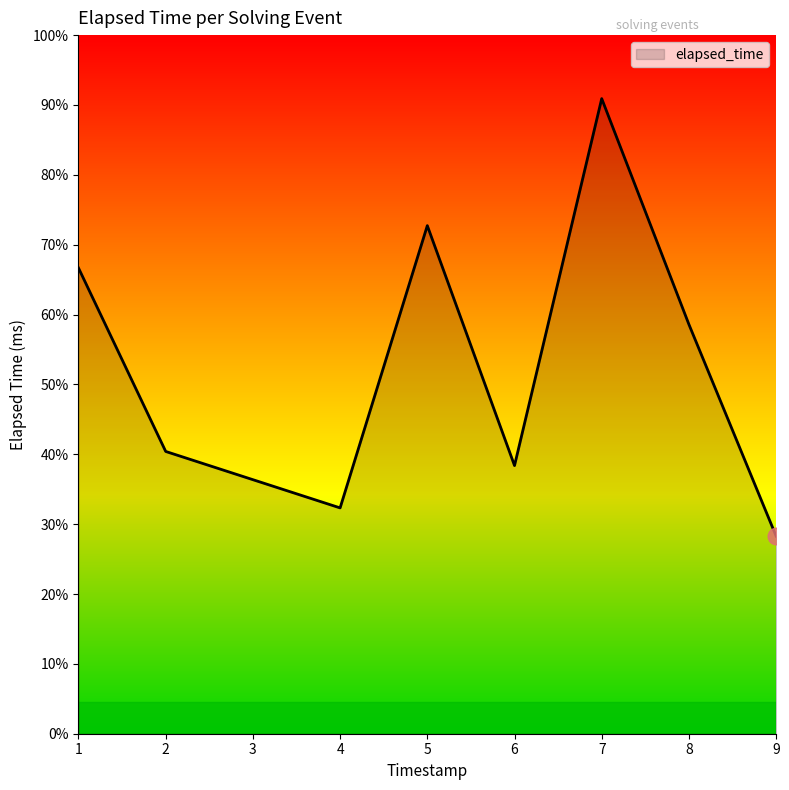

Does the chart display data point markers on the line(s)?

No